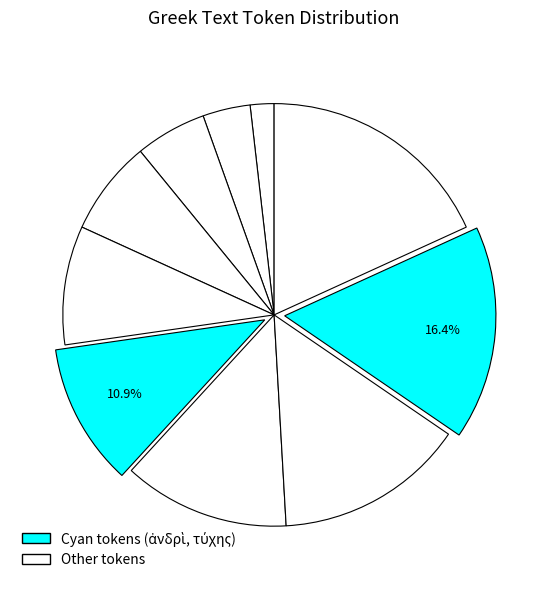

Is there any slice that represents more than half of the pie?

No